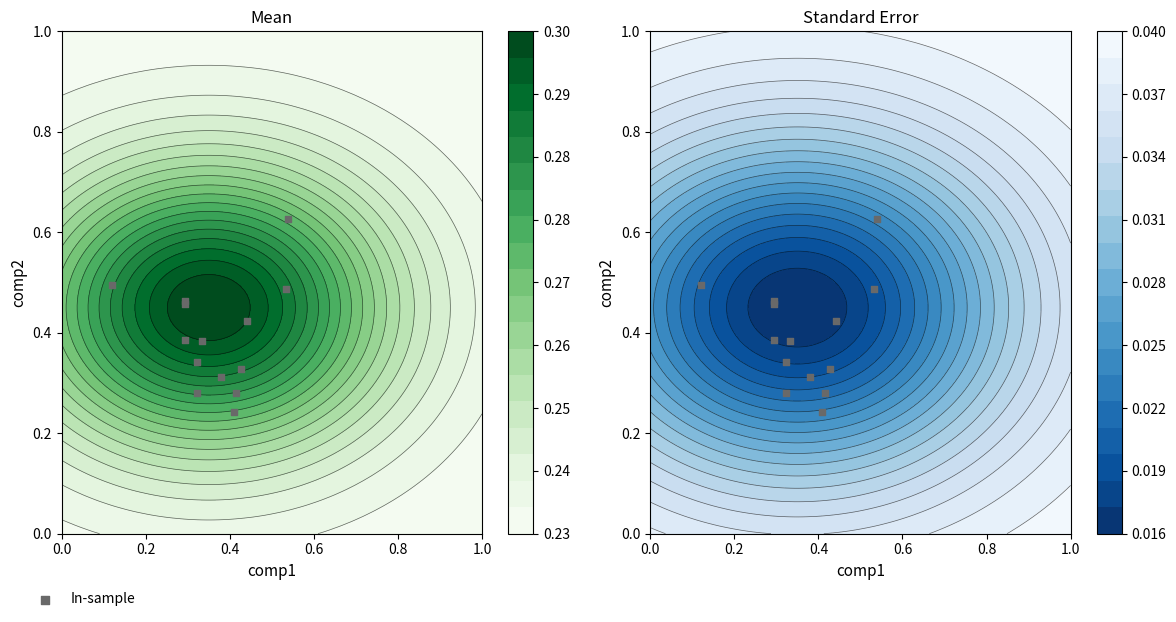

Reading left to right, transcribe all the data shown in this chart.

0.2	0.4	0.3	0.5	0.3	0.3	0.6	0.4	0.5	0.3	0.4	0.5	0.3	0.5